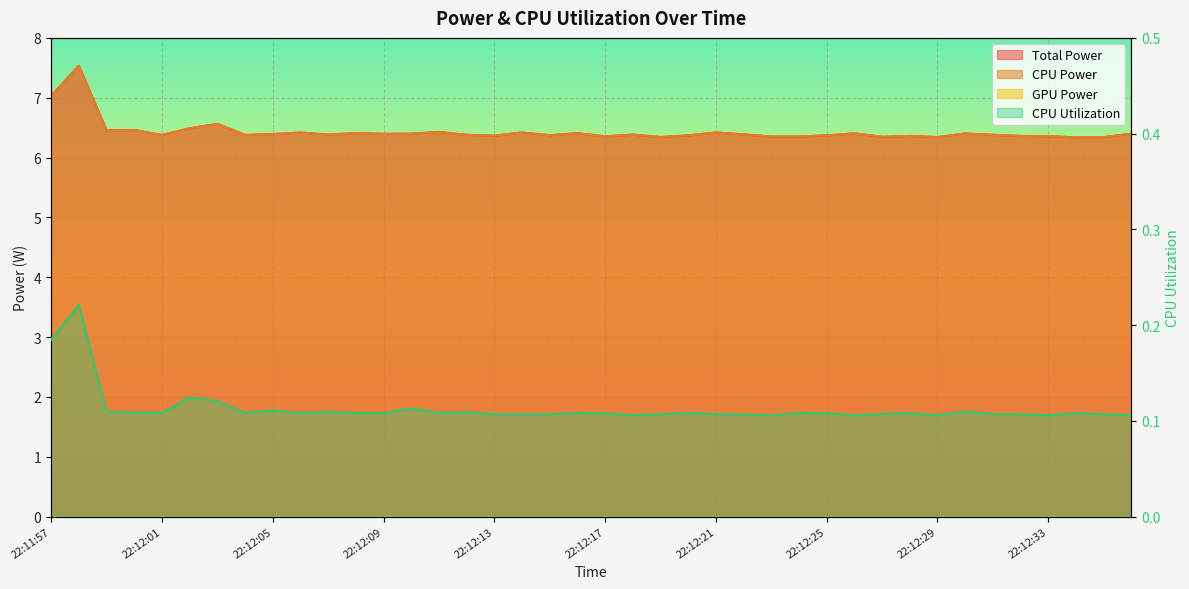

How many CPU Utilization values are between 0 and 1?

40